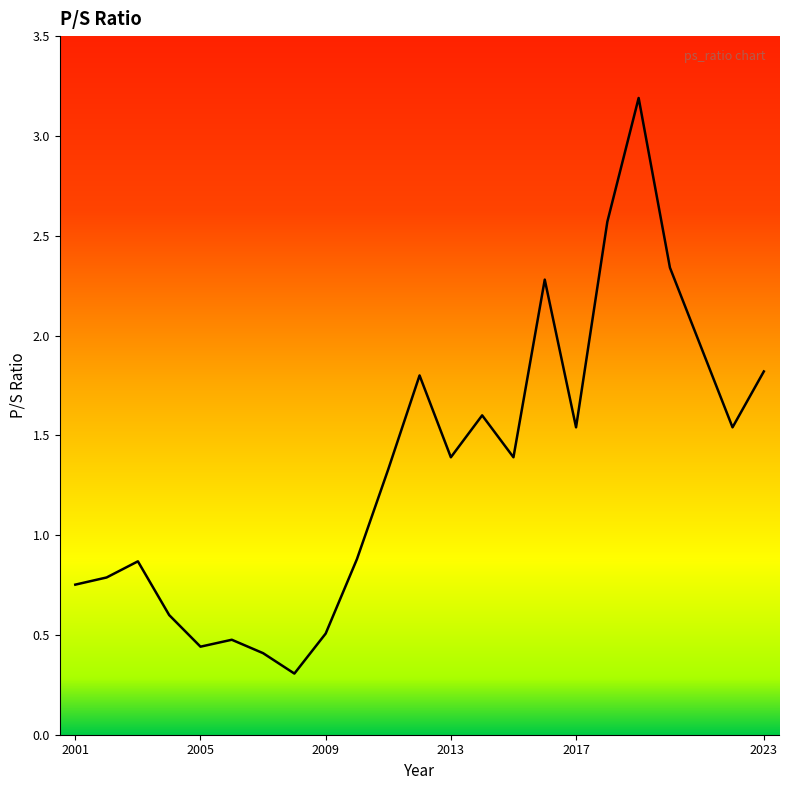

How many lines are shown in the chart?

1